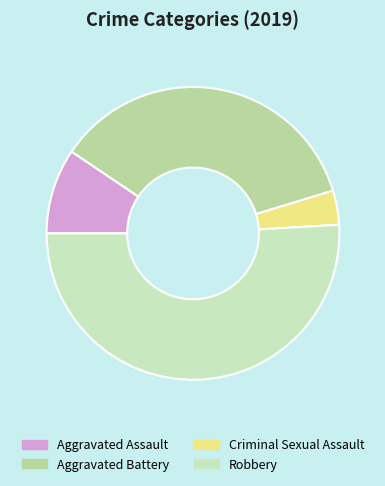

To the nearest percent, what percentage of the pie is Aggravated Assault?

9%